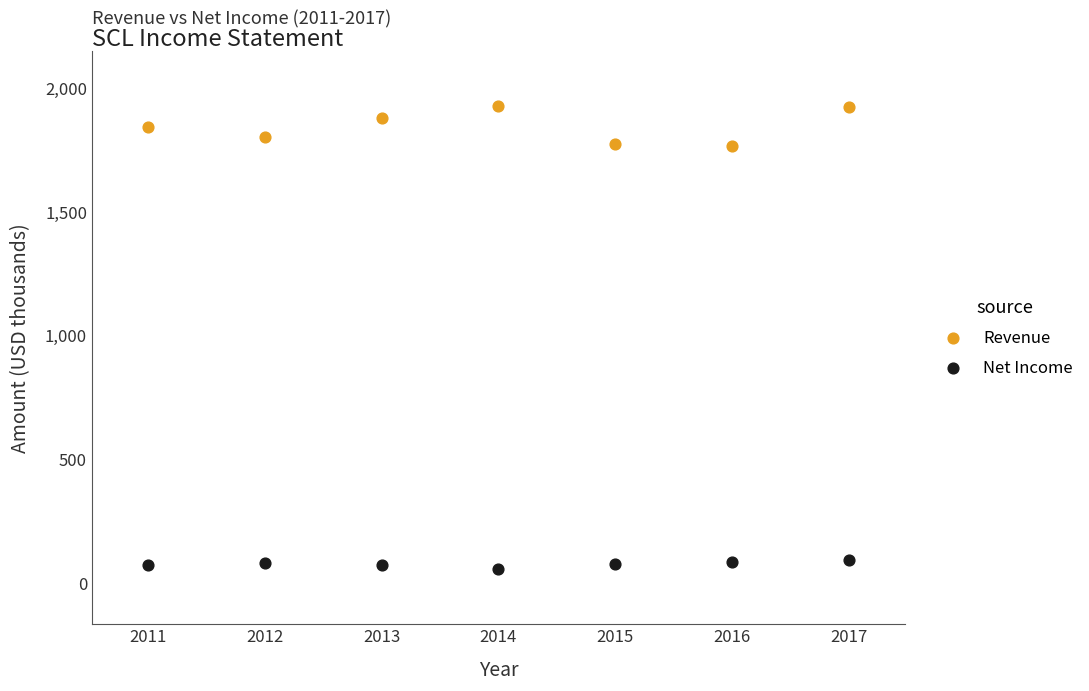

Across all data points, what is the range of X values (max minus min)?

6.0